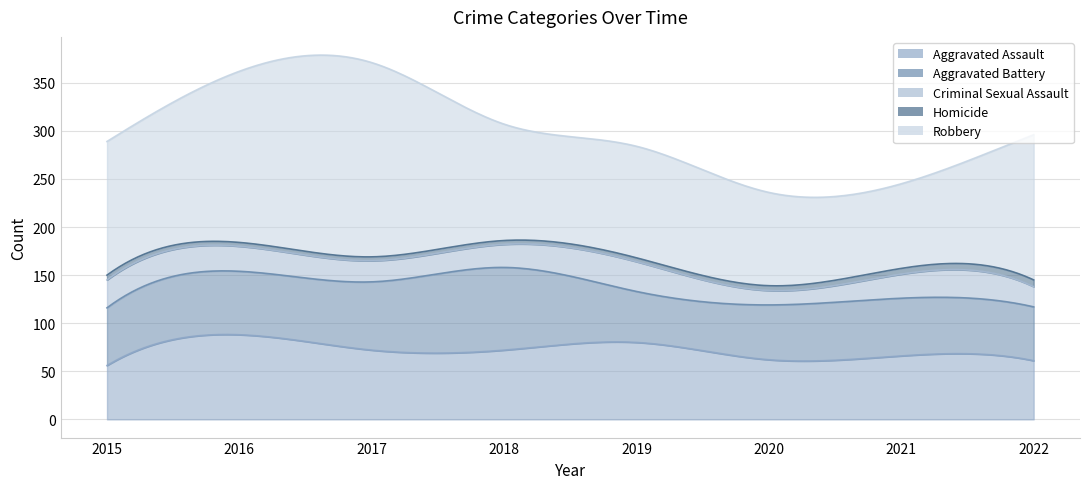

What is the difference between the second highest and second lowest values in the Homicide series?

2